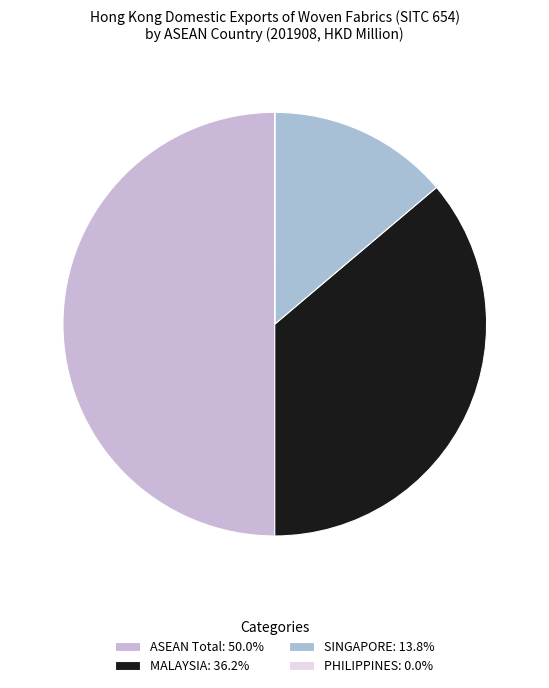

Does any single category account for the majority?

No